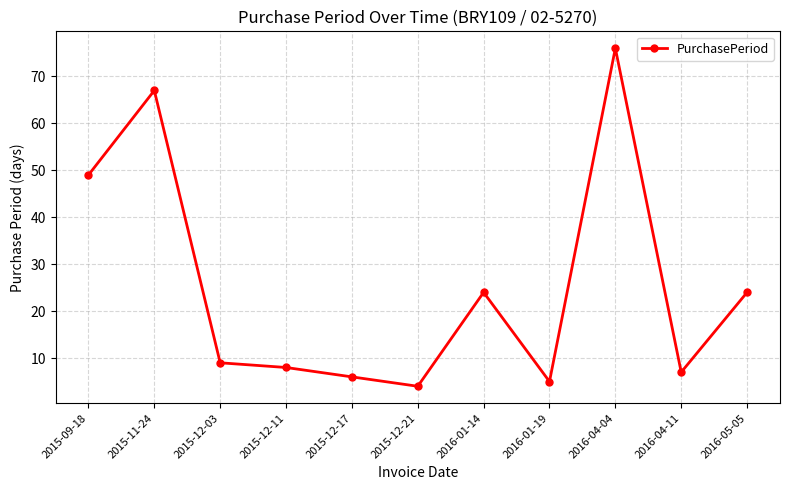

What is the minimum value shown in the chart?

4